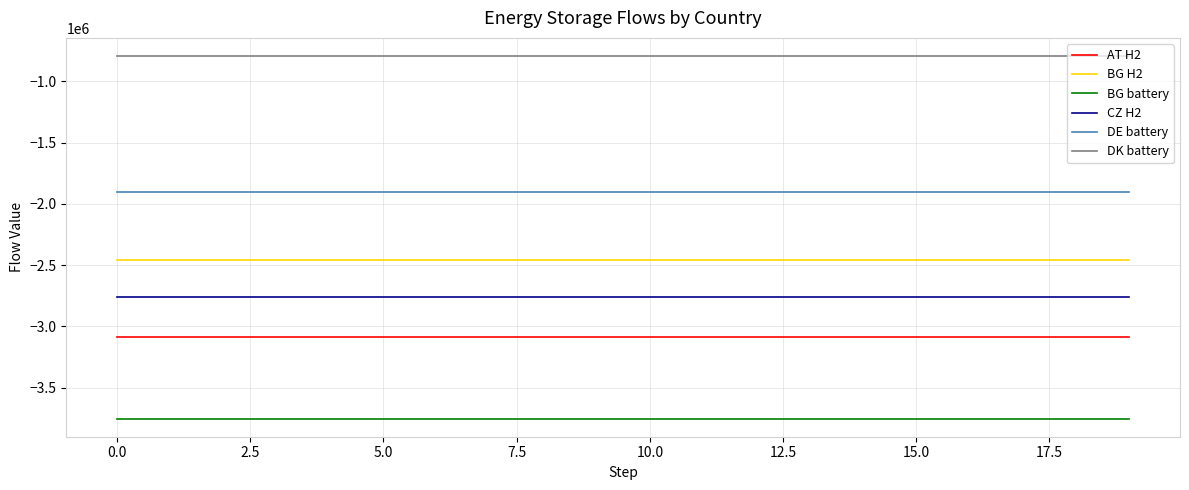

True or false: BG H2 and CZ H2 cross at least once.

False